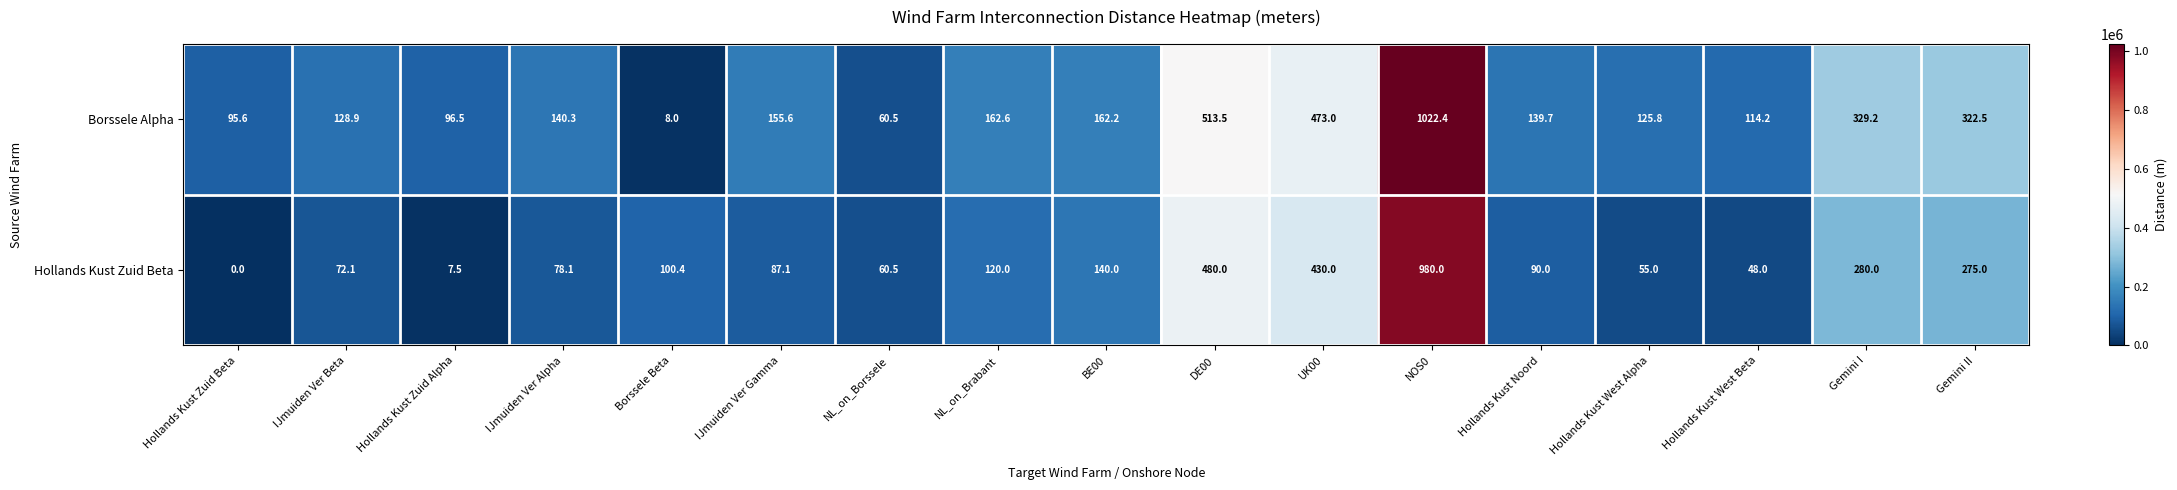

Rank the series by their maximum value, from lowest to highest.

Hollands Kust Zuid Beta, Borssele Alpha